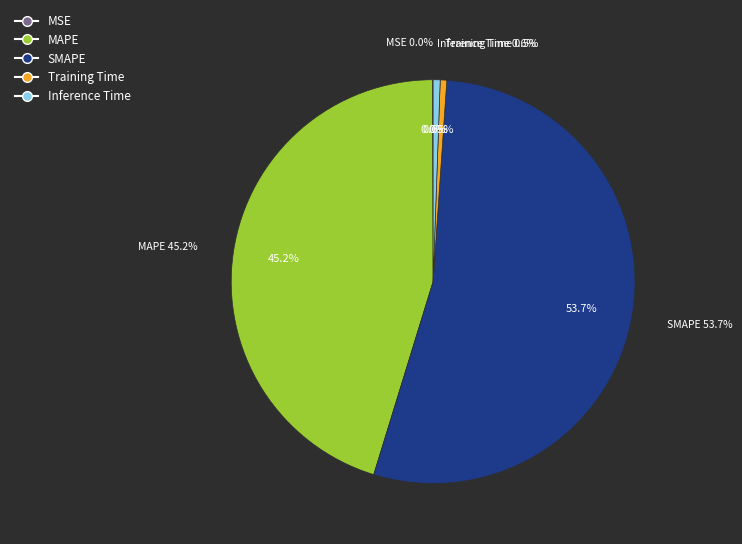

What percentage is NOT represented by SMAPE?

46.3%